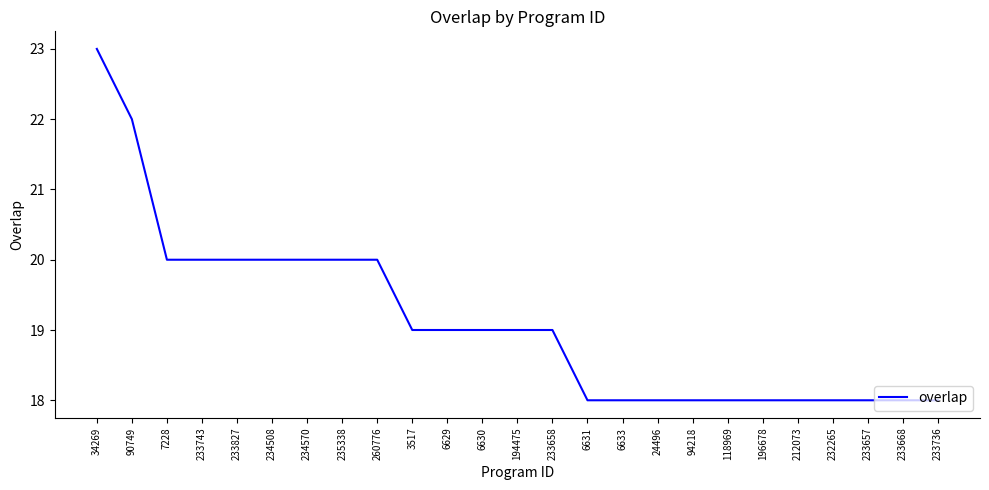

Between 6630 and 7228, which is larger?

7228